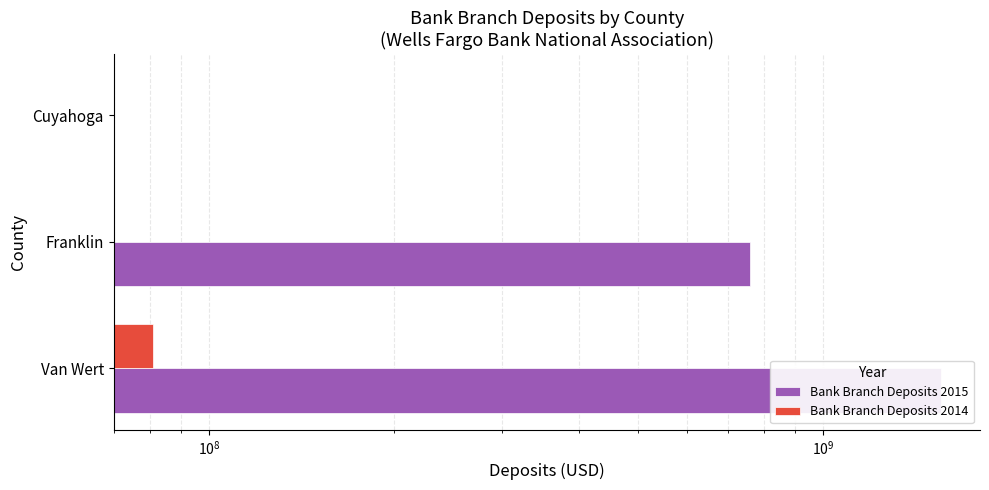

The Bank Branch Deposits 2015 series shows 924506701 at Cuyahoga. True or false?

False